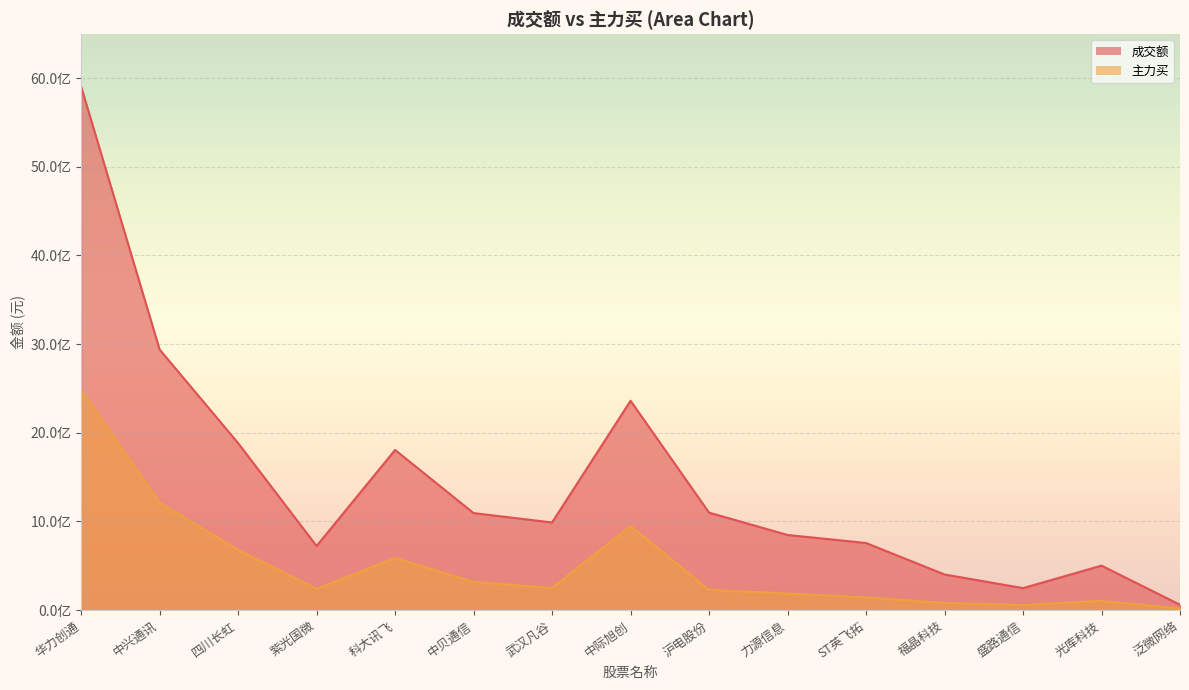

What is the label of the 9th point from the left?

沪电股份